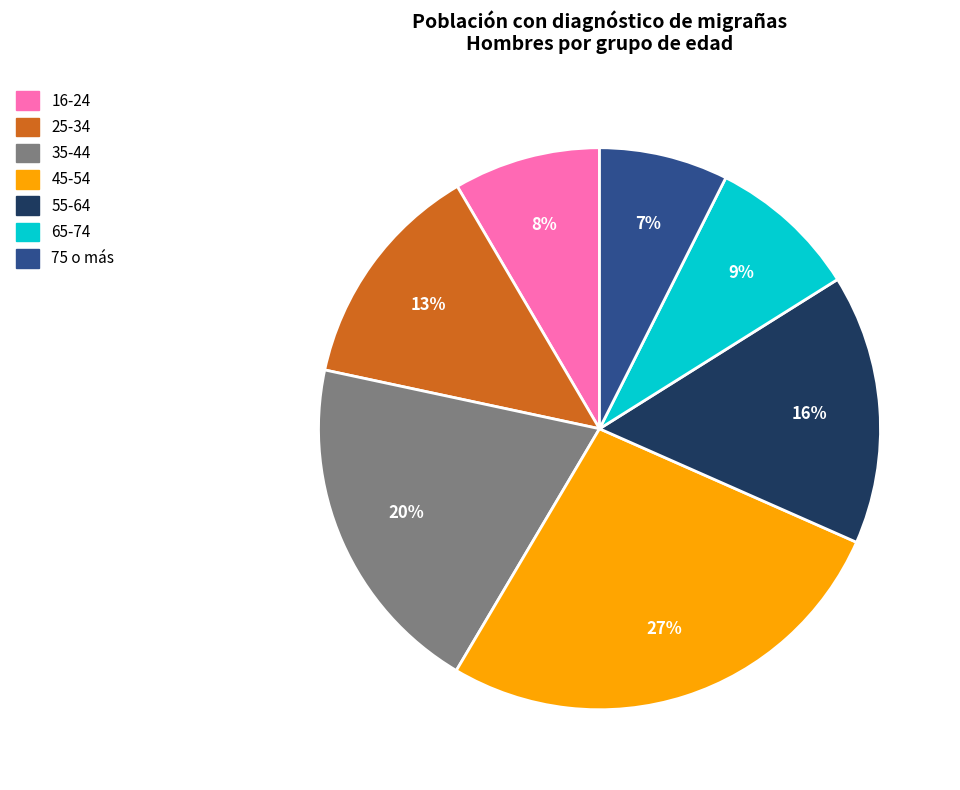

Count the number of slices in the pie.

7